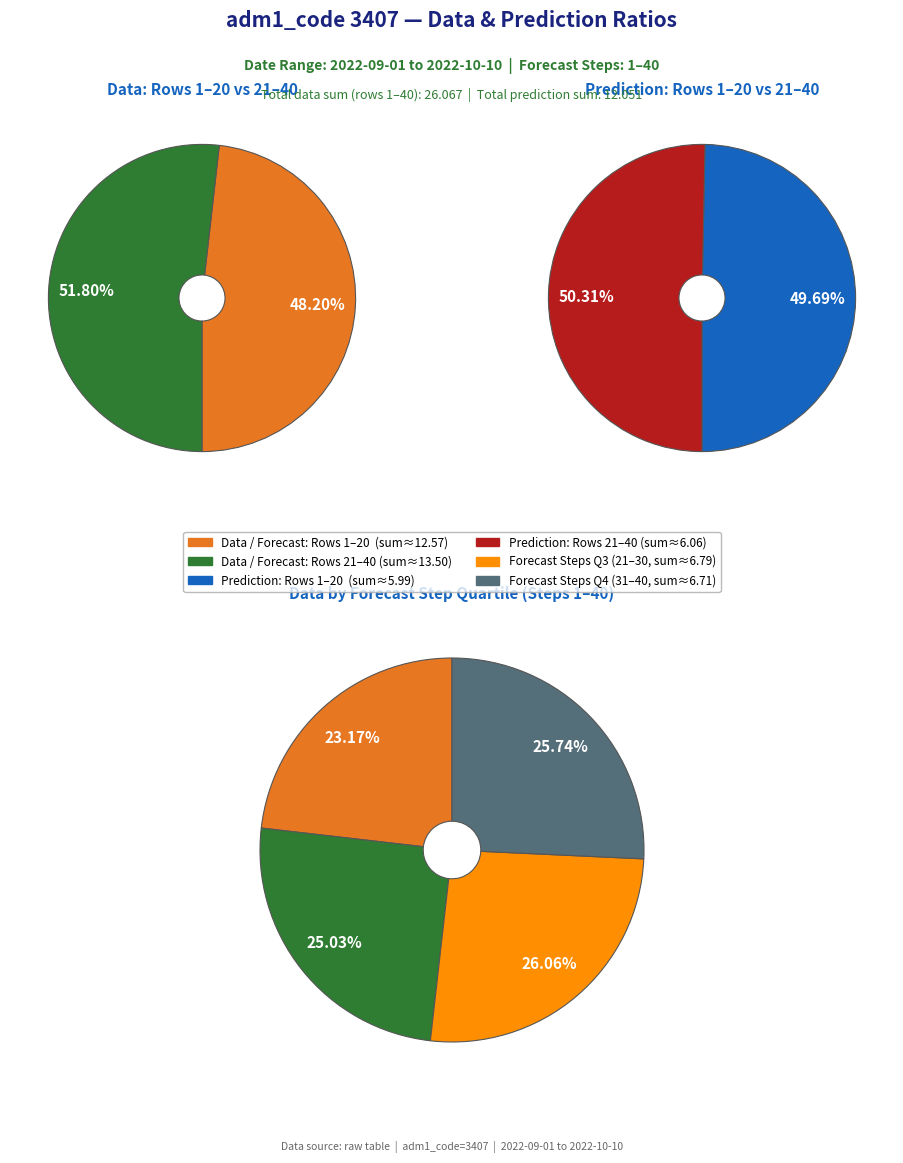

To the nearest percent, what portion does forecast_step 11-20 represent?

25%